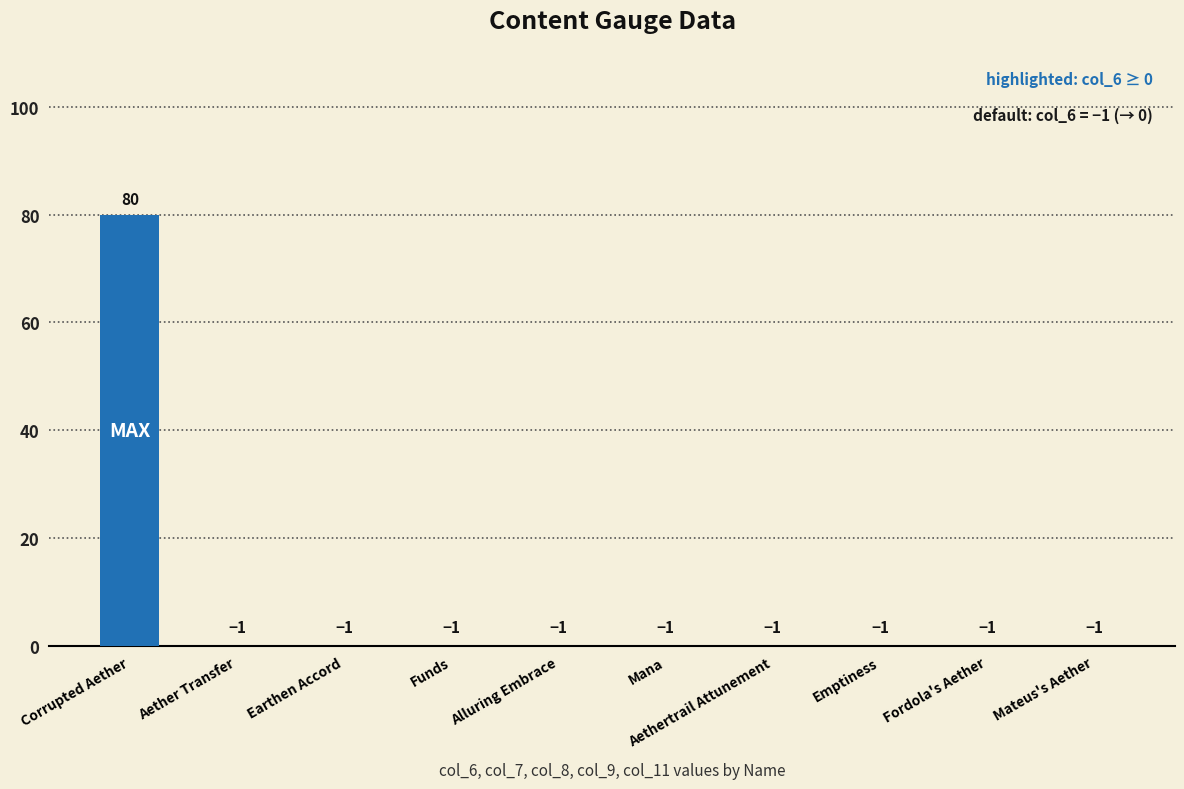

Does the chart contain any negative values?

No